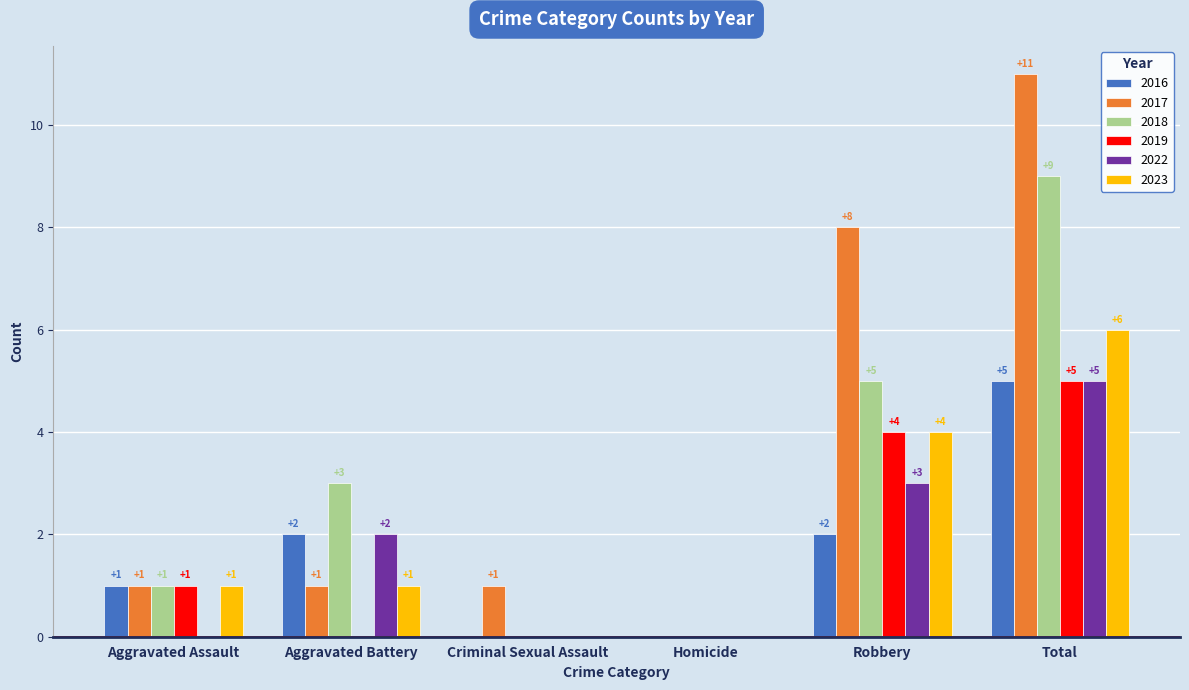

Which series has the largest total across all categories?

2017